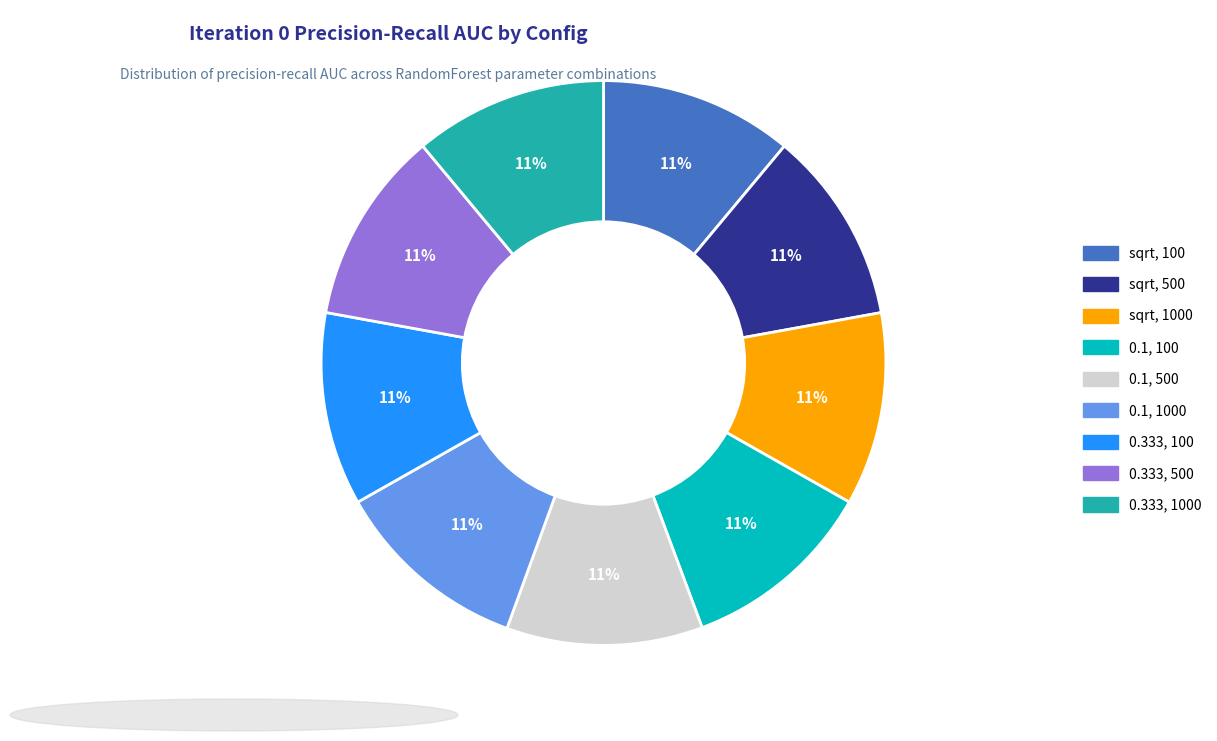

To the nearest percent, what is the average slice percentage?

11%